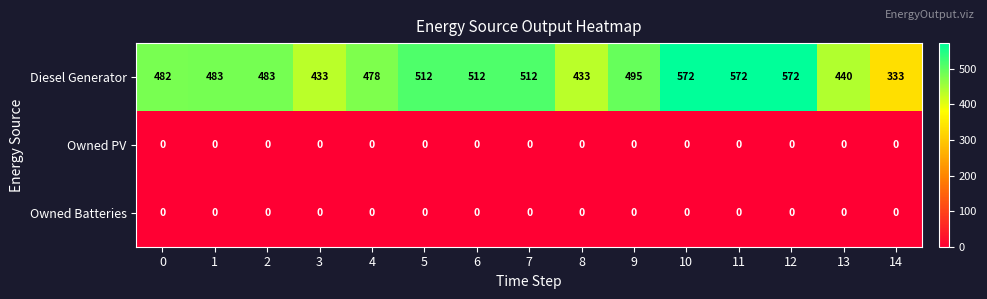

What is the spread (max minus min) of values at 5?

512